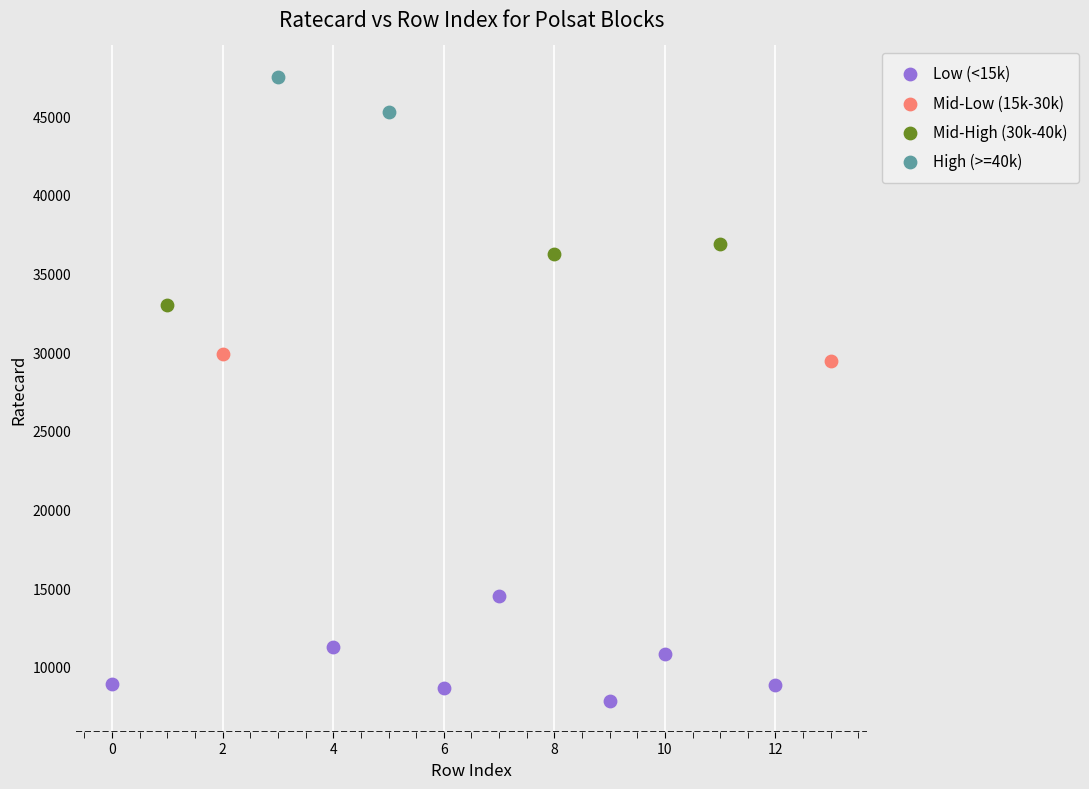

What are all the series names shown in the legend?

Low (<15k), Mid-Low (15k-30k), Mid-High (30k-40k), High (>=40k)